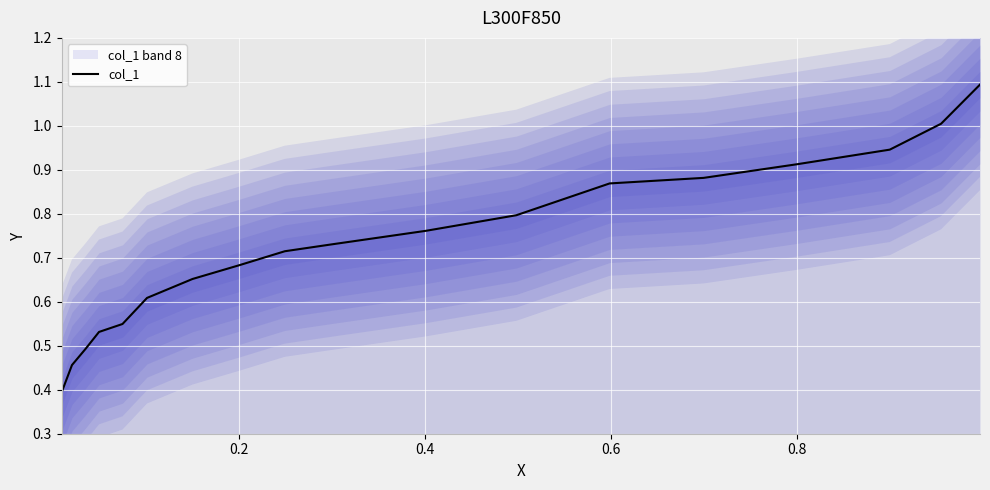

What is the sum of all values?

13.1